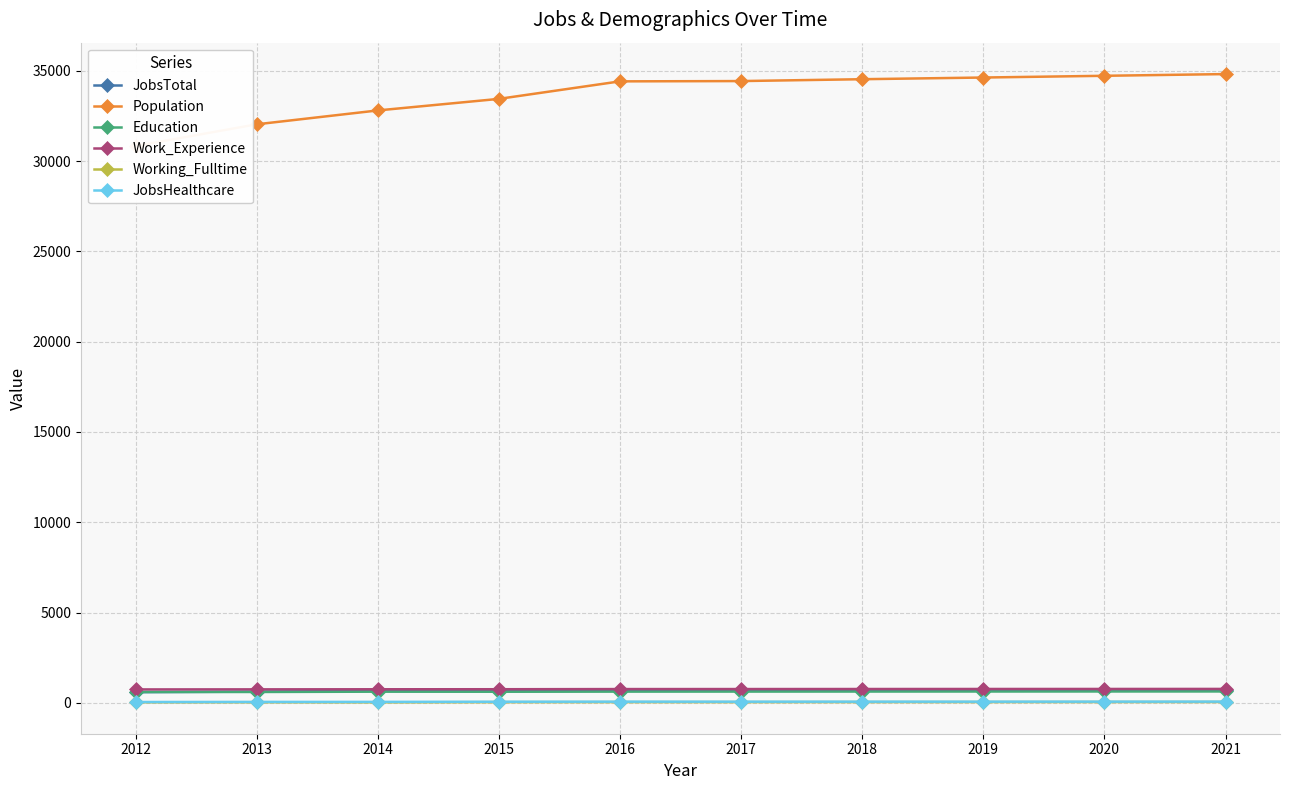

The Education series shows 631 at 2018. True or false?

True